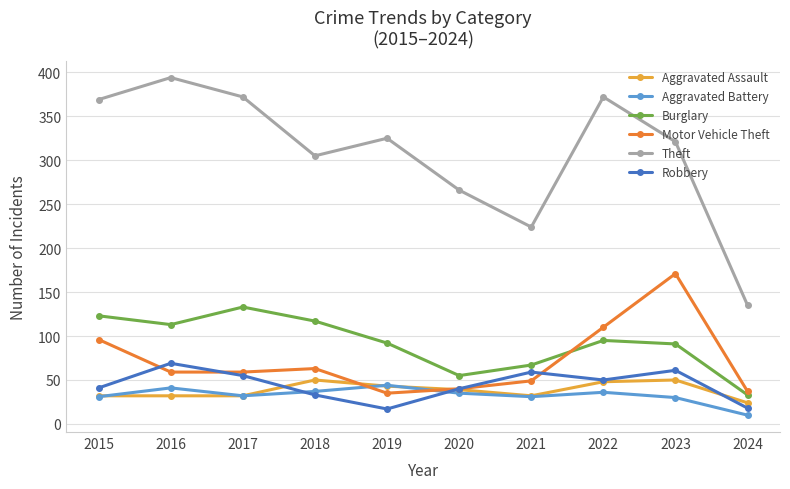

At how many categories does at least one series exceed 212?

9